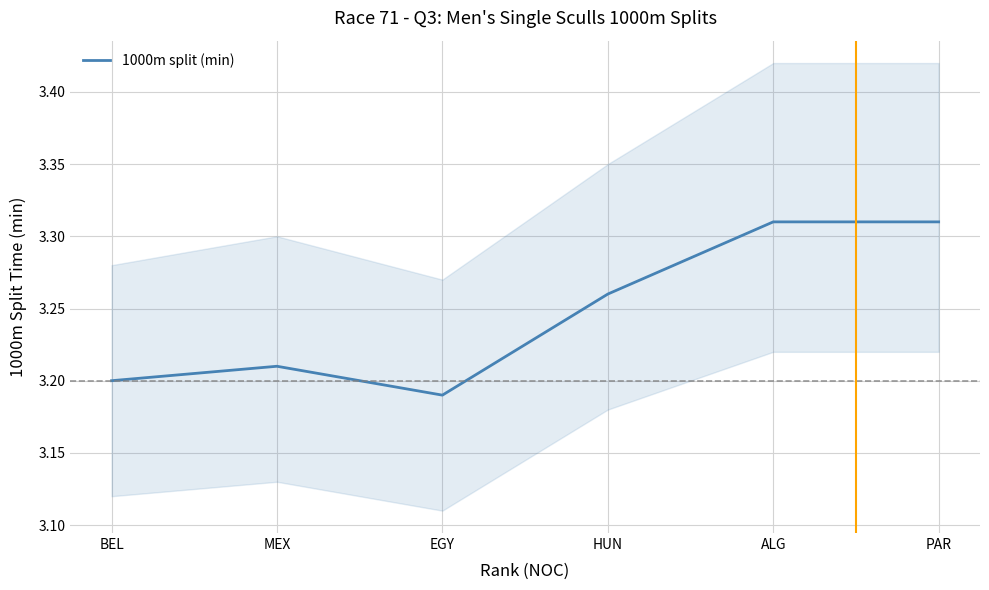

What is the ratio of the value at EGY to the value at ALG?

1.0